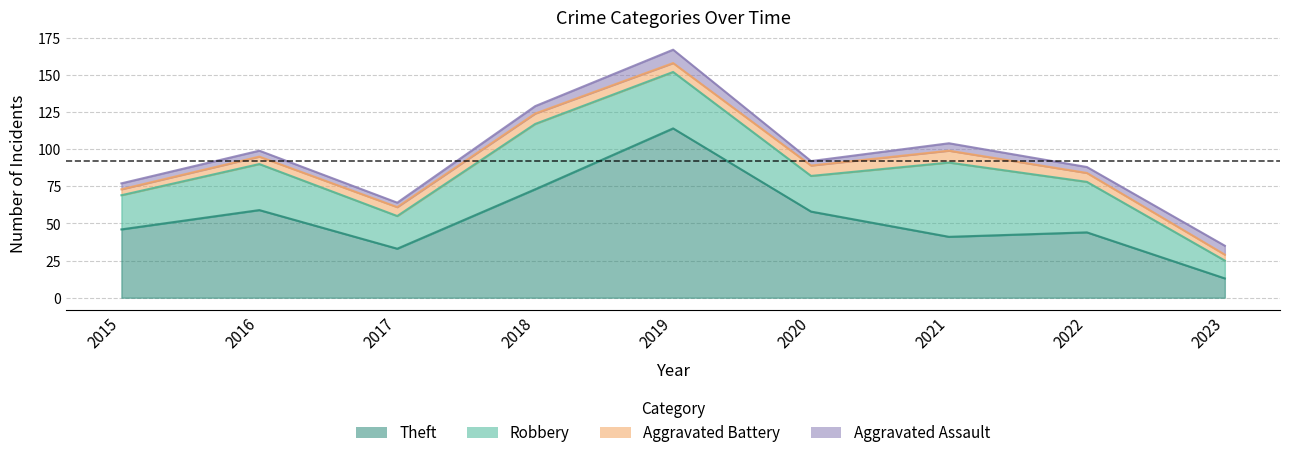

How many Aggravated Battery values are between 5 and 7?

6